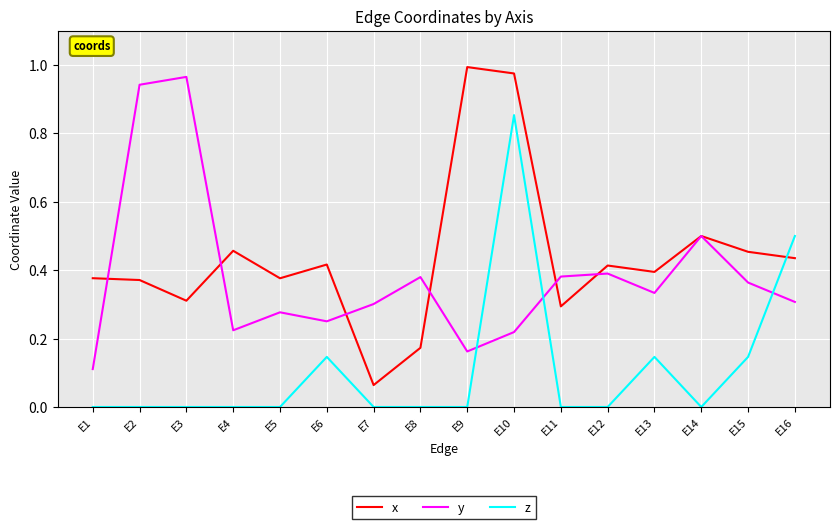

How many categories are shown in the chart?

16